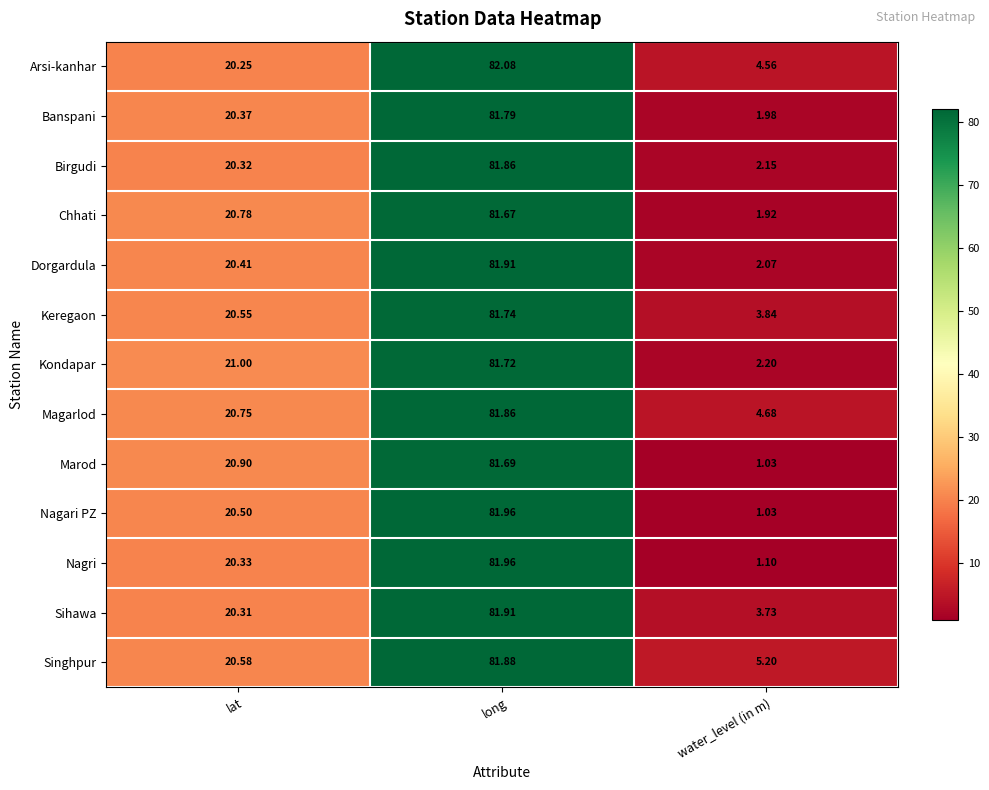

Which series has the largest total across all categories?

Singhpur